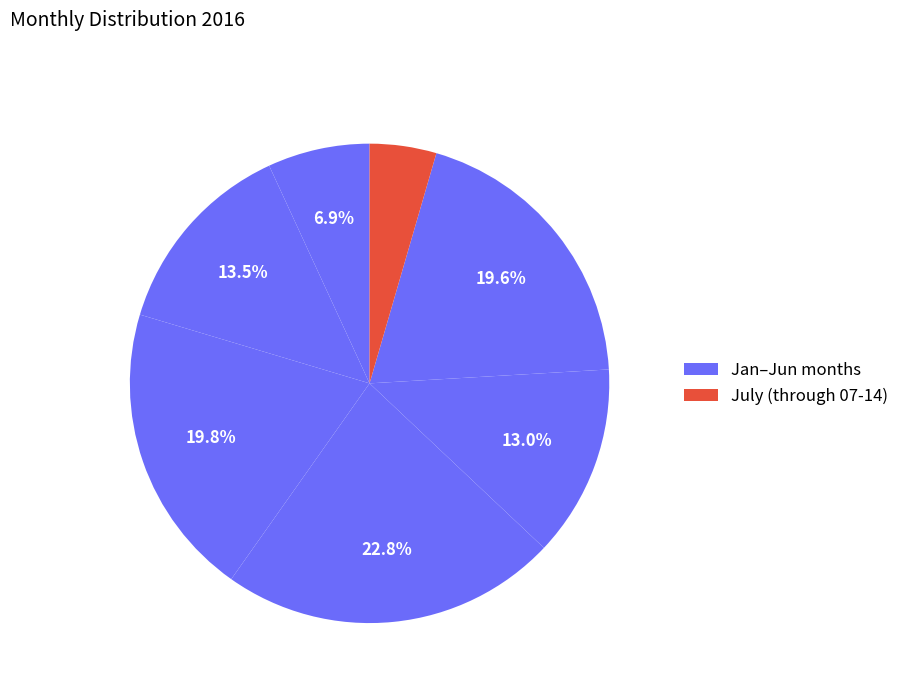

How many segments does this pie chart have?

7